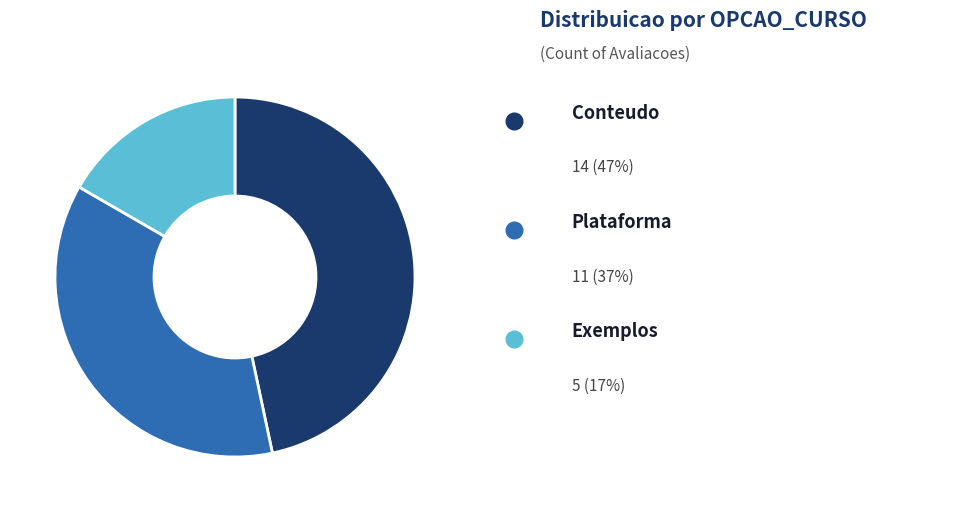

Is there any slice that represents more than half of the pie?

No